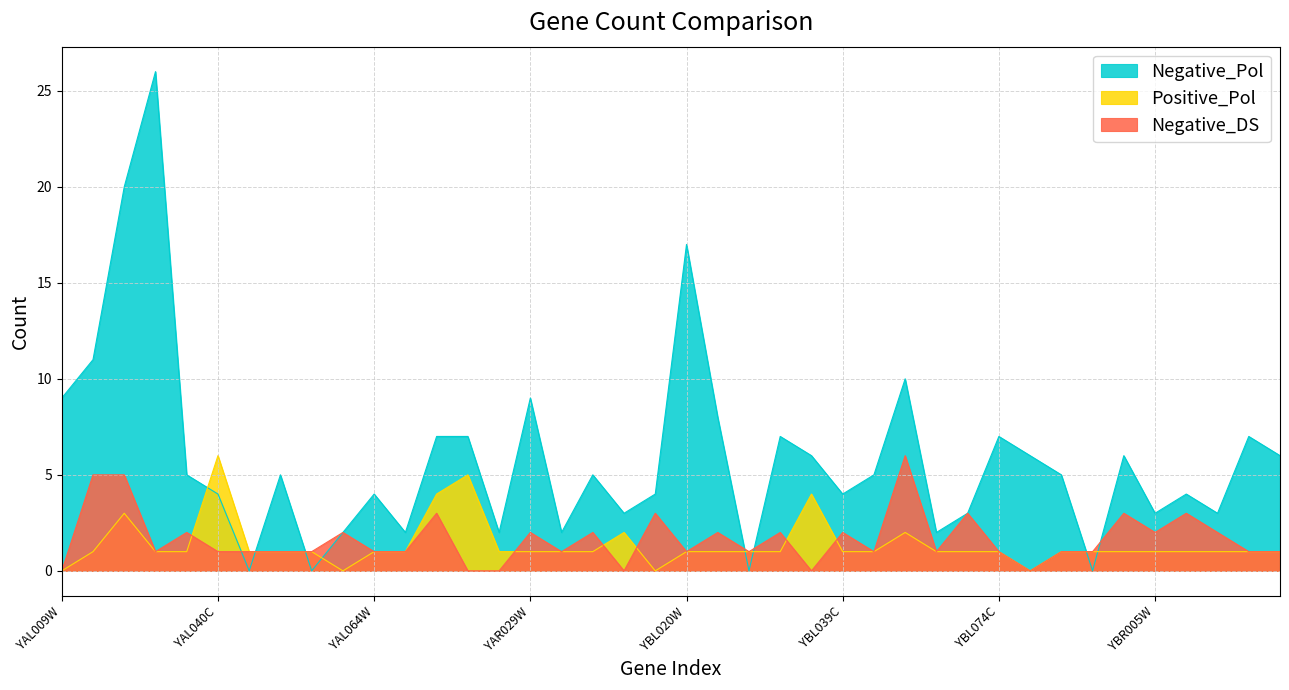

What is the greatest value displayed?

26